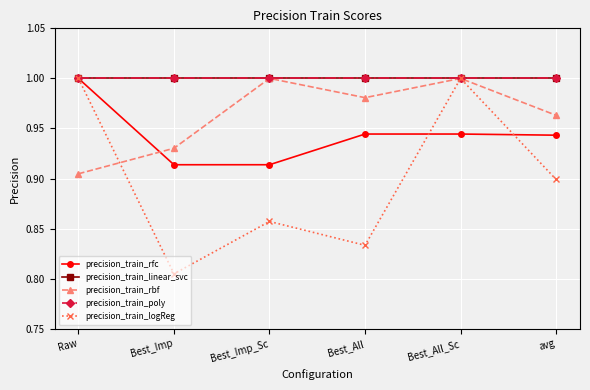

Which label corresponds to the smallest value in the chart?

Best_Imp